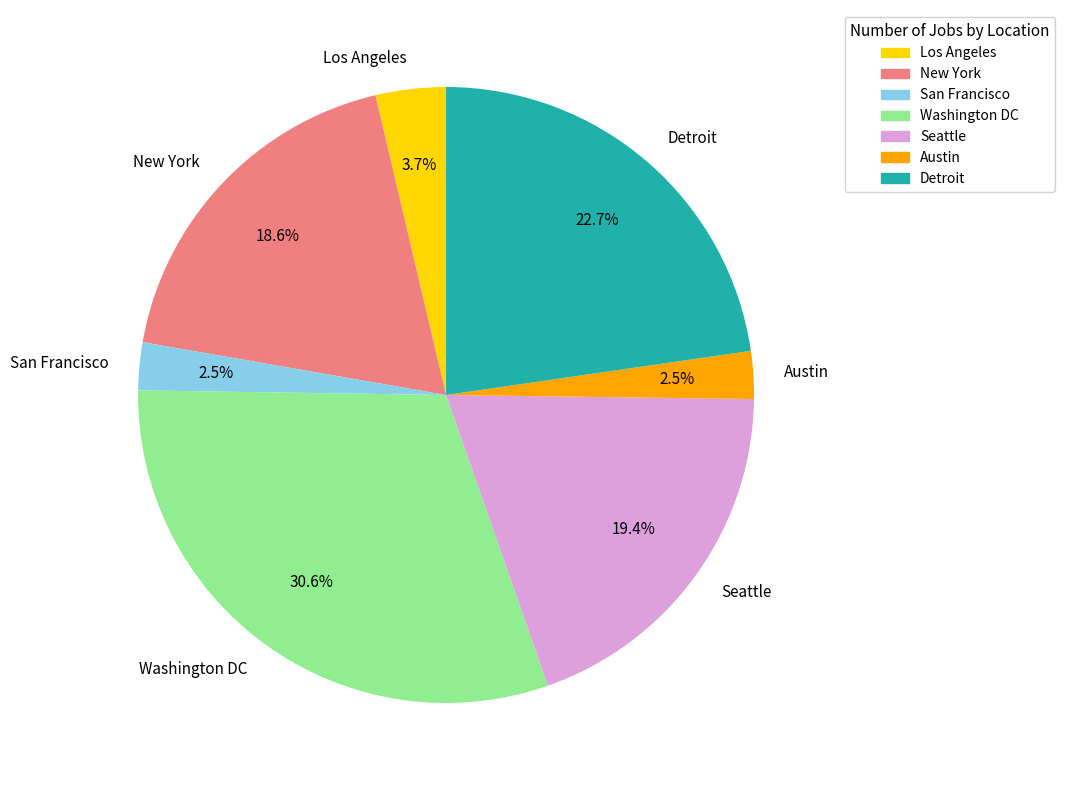

Is there any slice that represents more than half of the pie?

No